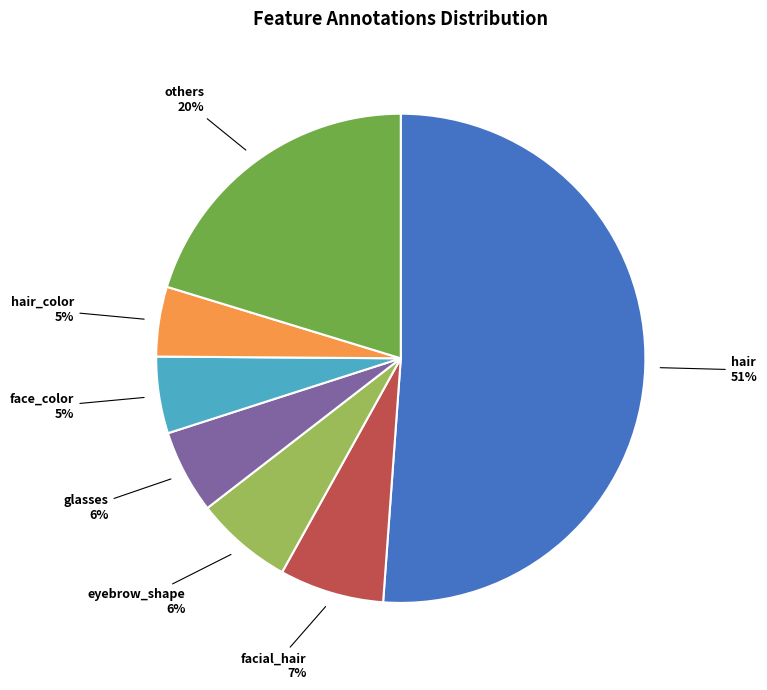

True or false: glasses accounts for 15% of the total.

False